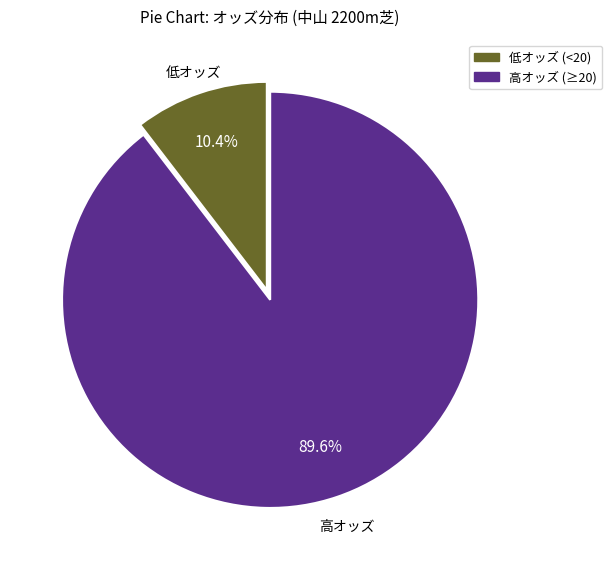

Does any single category account for the majority?

Yes